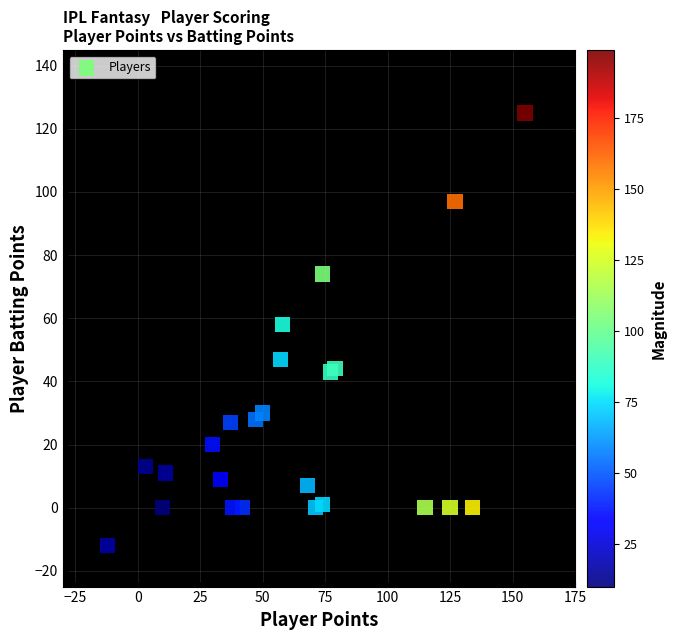

What Y value in the scatter plot is closest to 56?

58